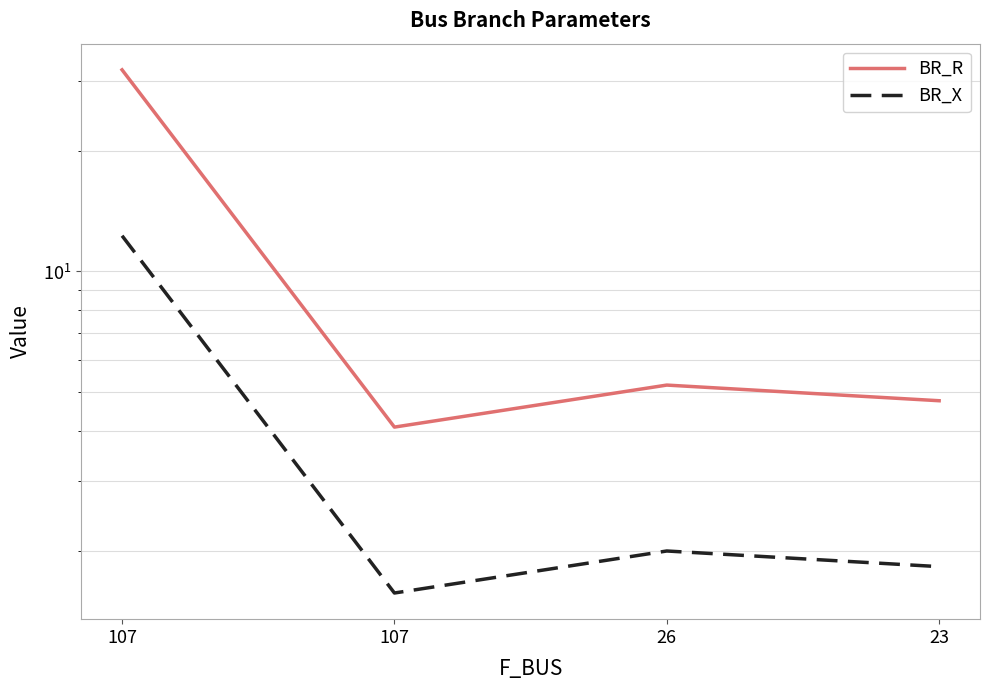

Between 26 and 107, which is larger?

107